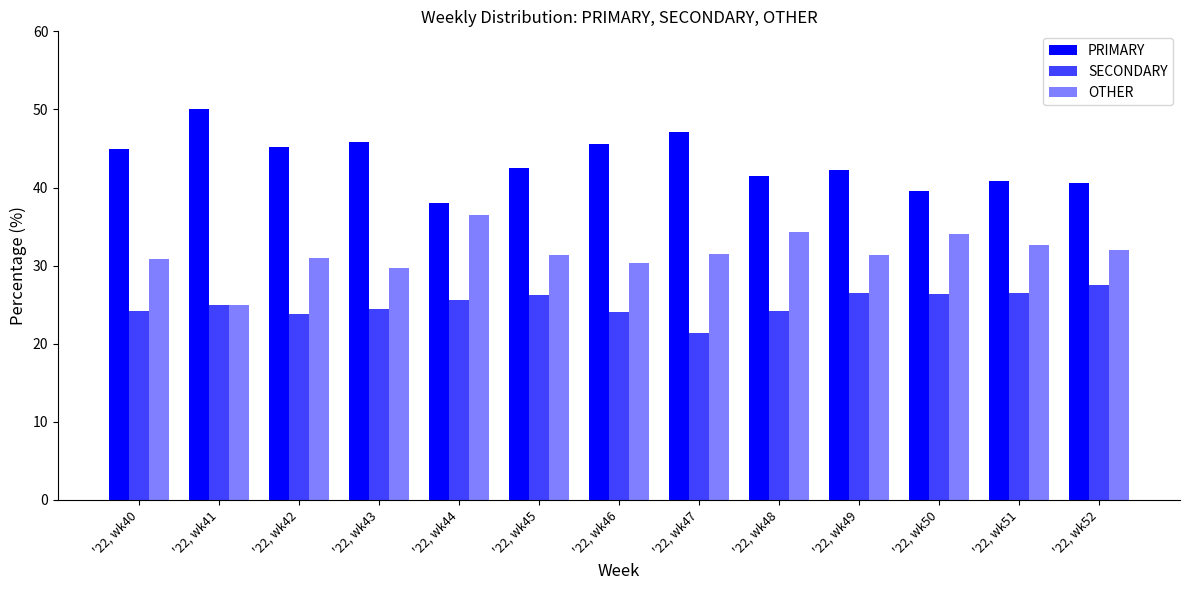

What is the difference between the OTHER values at '22, wk50 and '22, wk48?

0.2